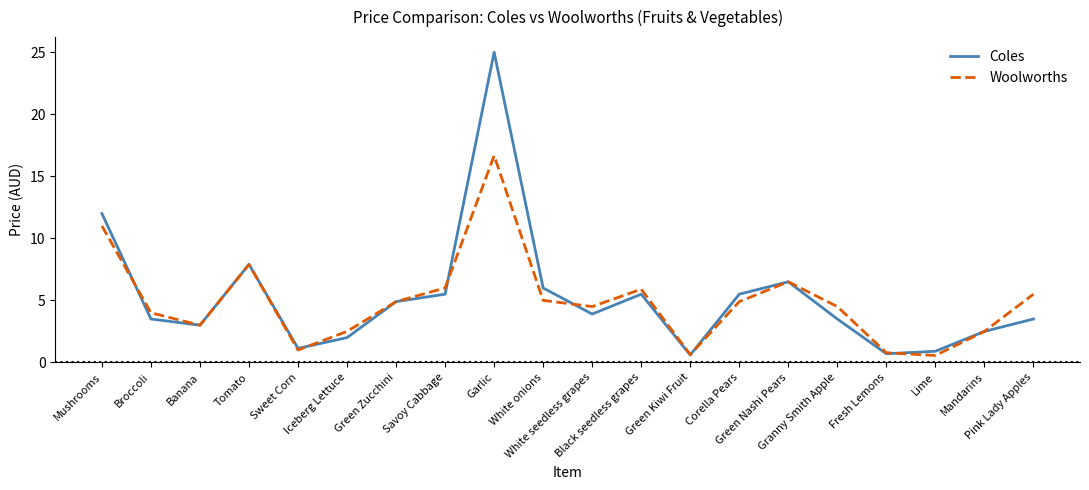

What is the total value across all series at Iceberg Lettuce?

4.5